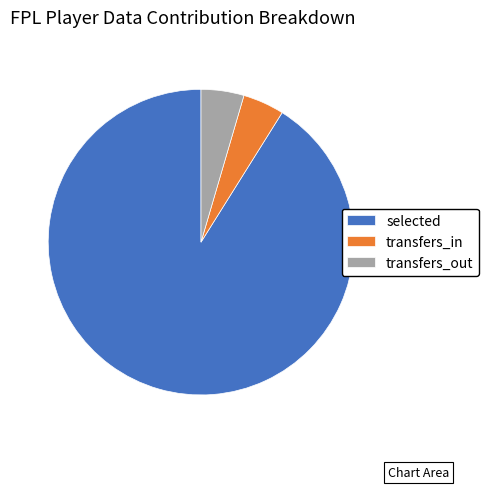

Is the sum of transfers_out and transfers_in greater than half?

No